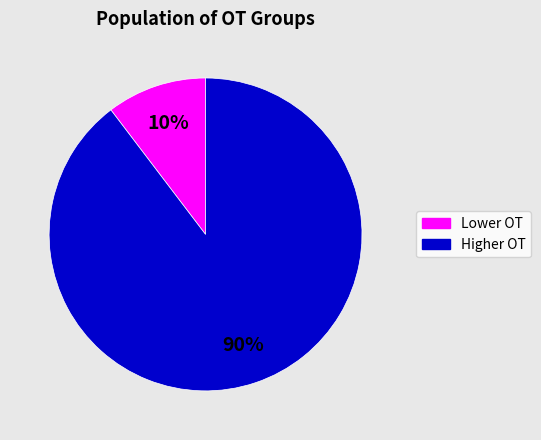

How many slices are in this pie chart?

2